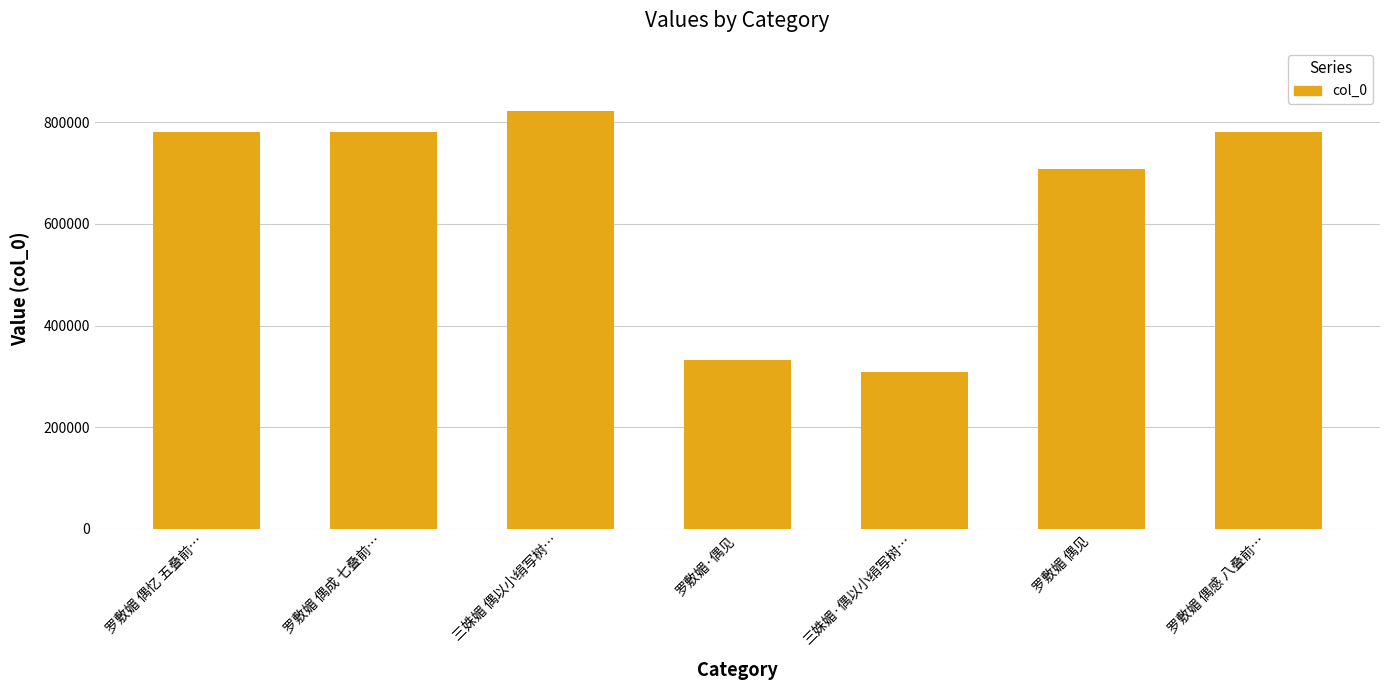

Are the bars grouped side by side (vs. stacked)?

No